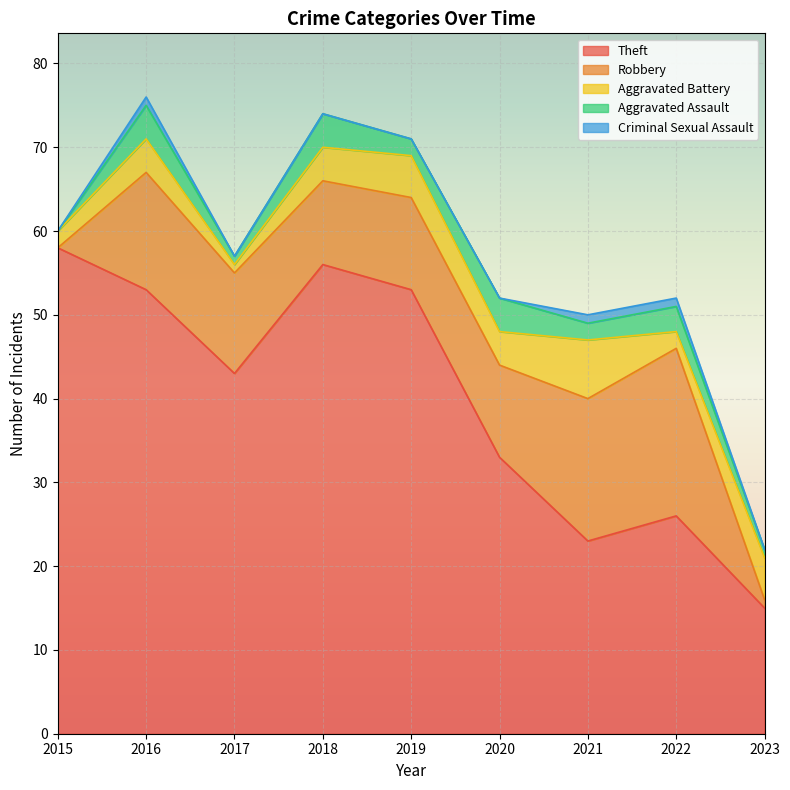

What is the sum of all Theft values?

360